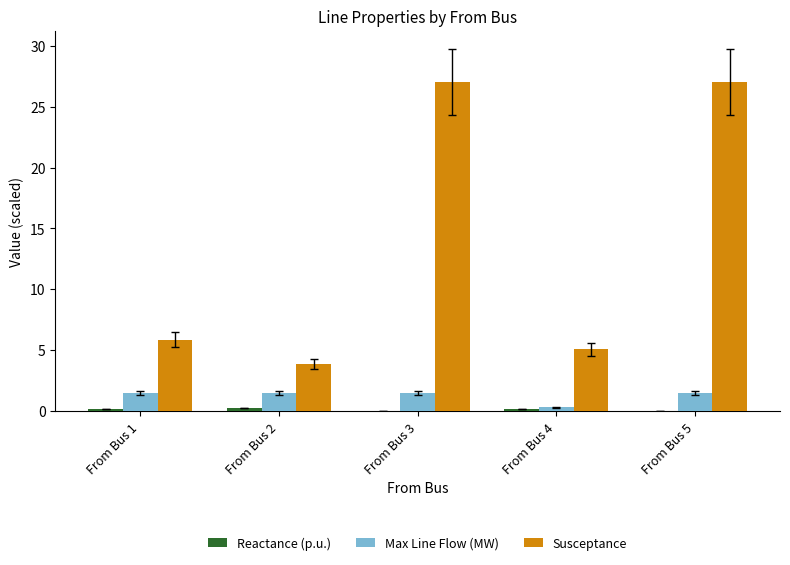

What is the highest value of the Susceptance series?

27.0